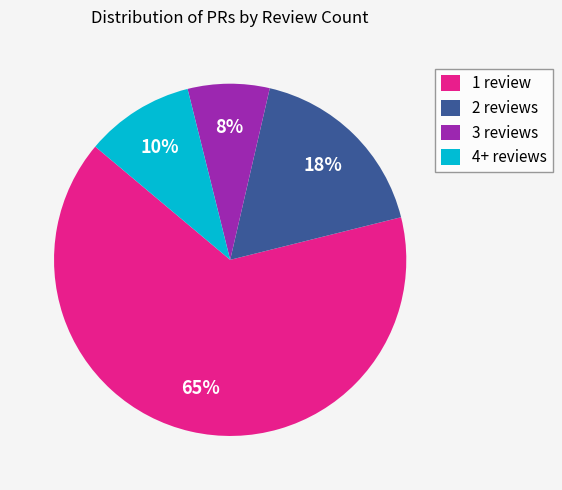

The 2 reviews slice represents 17% of the pie. True or false?

True